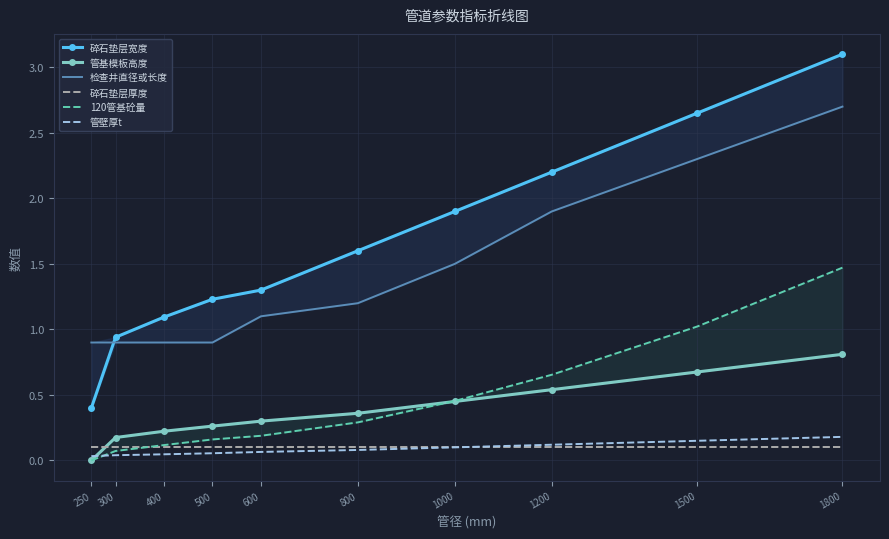

The value of 管基模板高度 at 800 is 0.4. True or false?

True